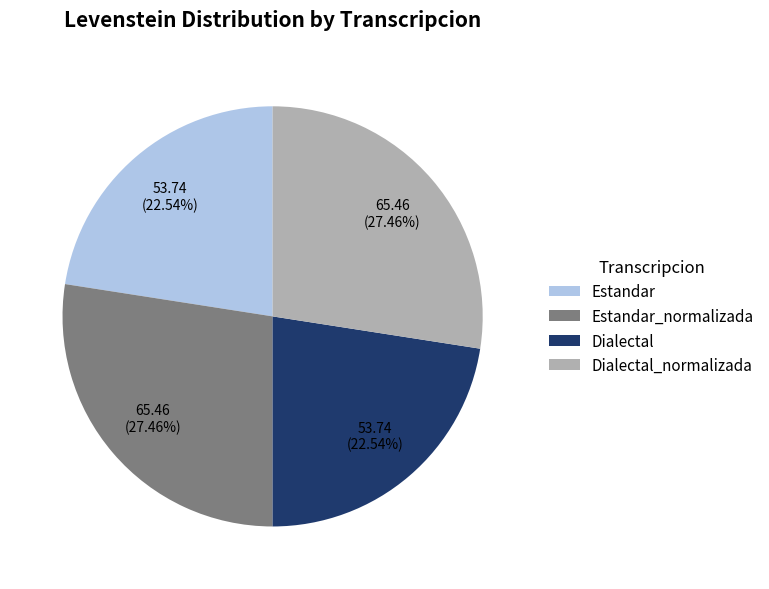

Is there a majority slice in this chart?

No